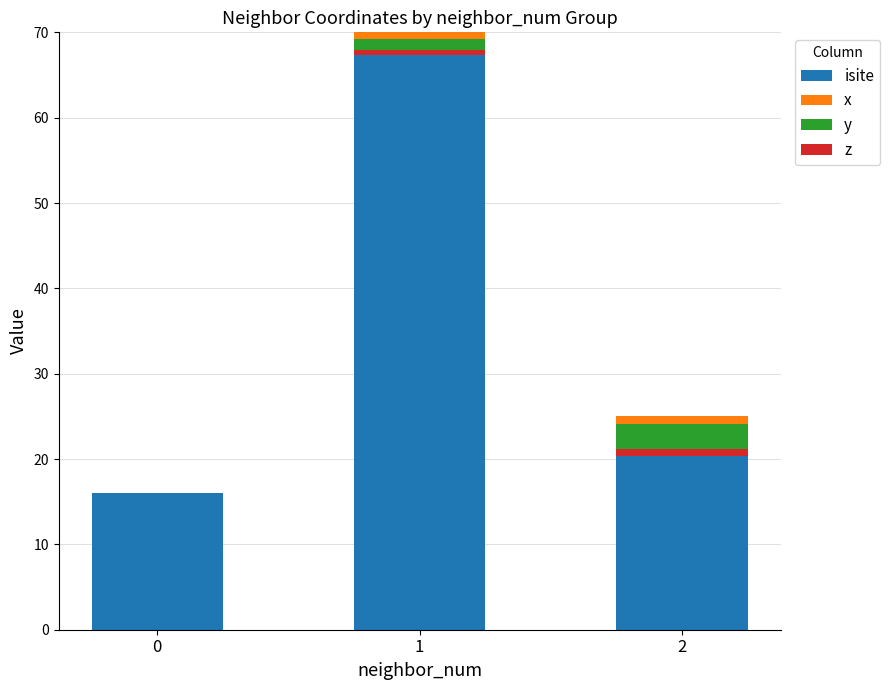

The value of z at 2 is -0.2. True or false?

False